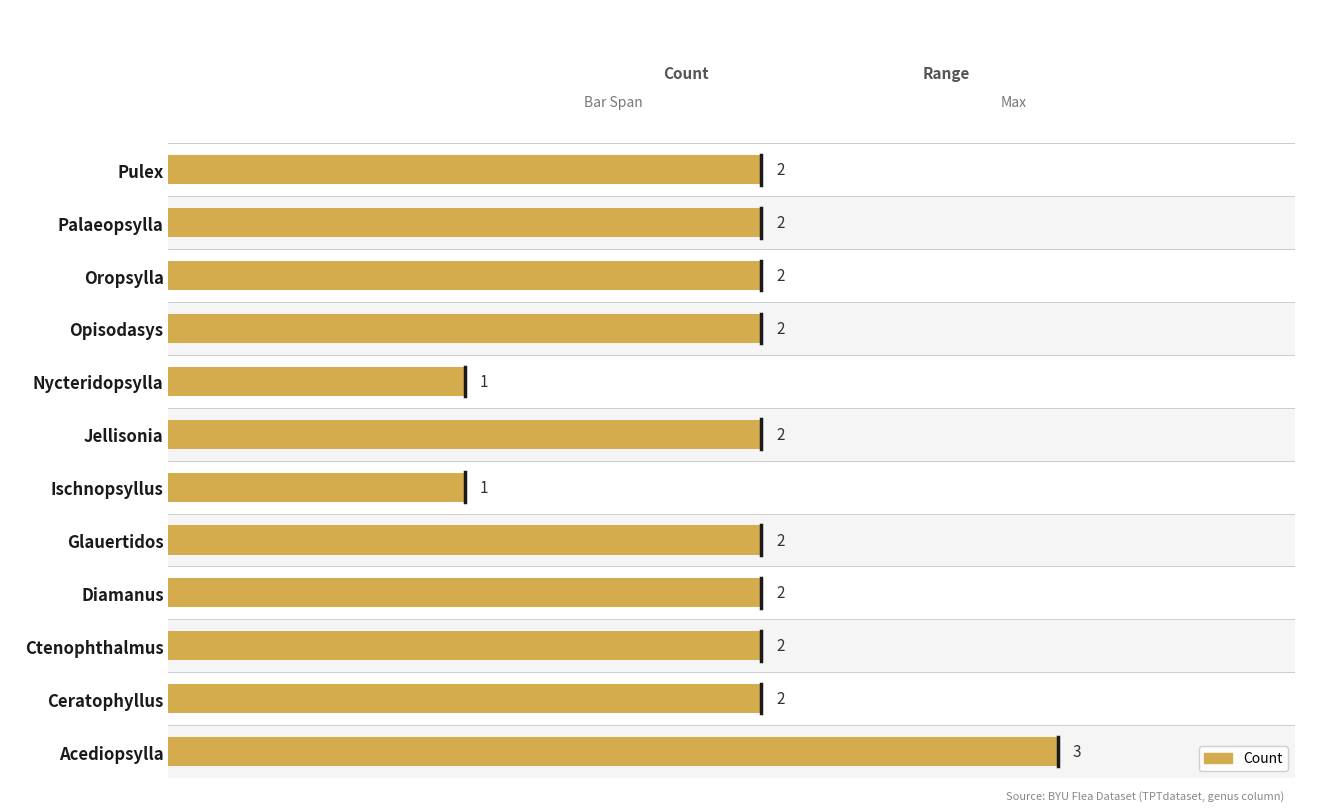

Approximately how many times larger is the value at Diamanus compared to Pulex?

1.0